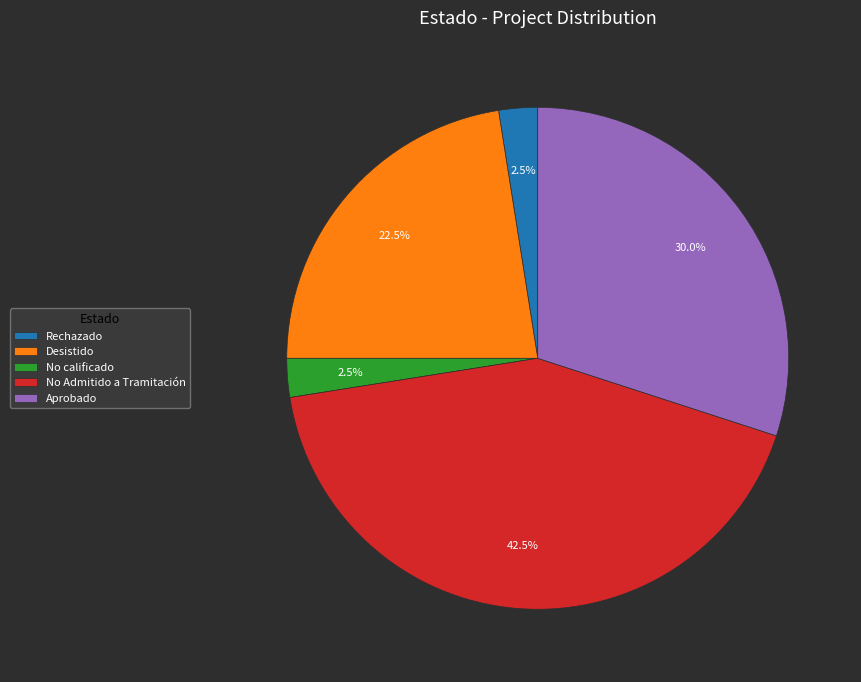

Approximately how many times larger is the value at Rechazado compared to No calificado?

1.0